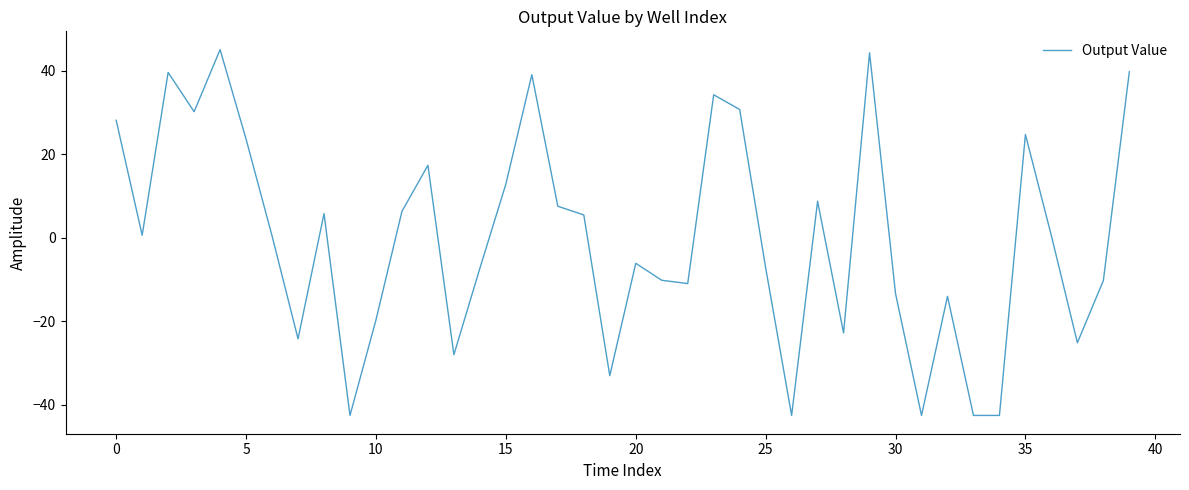

What is the minimum value shown in the chart?

-42.5